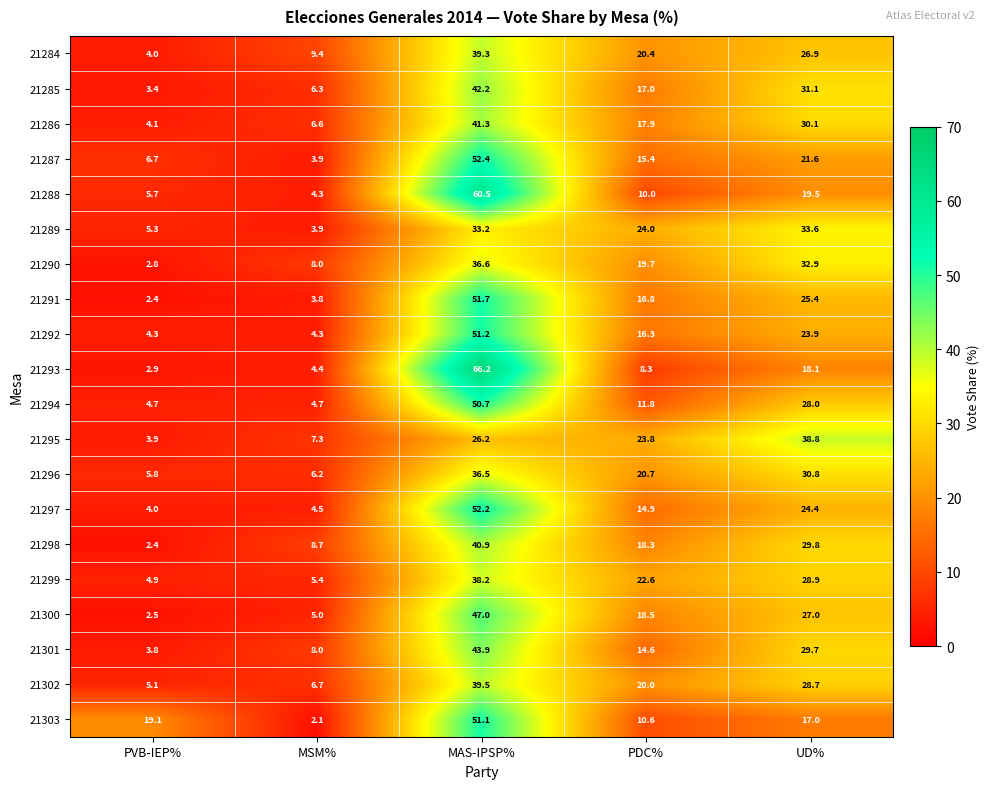

Which series has the widest spread of values?

21293